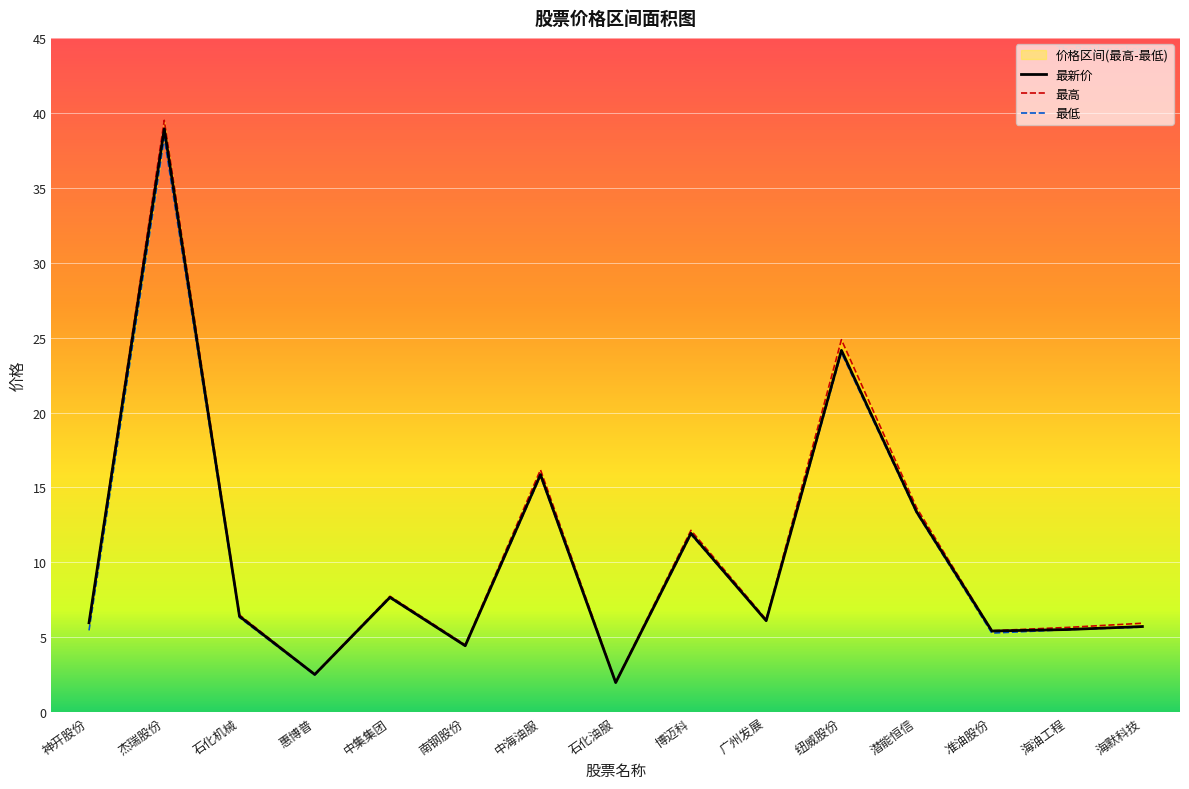

At how many categories does at least one series exceed 21?

2